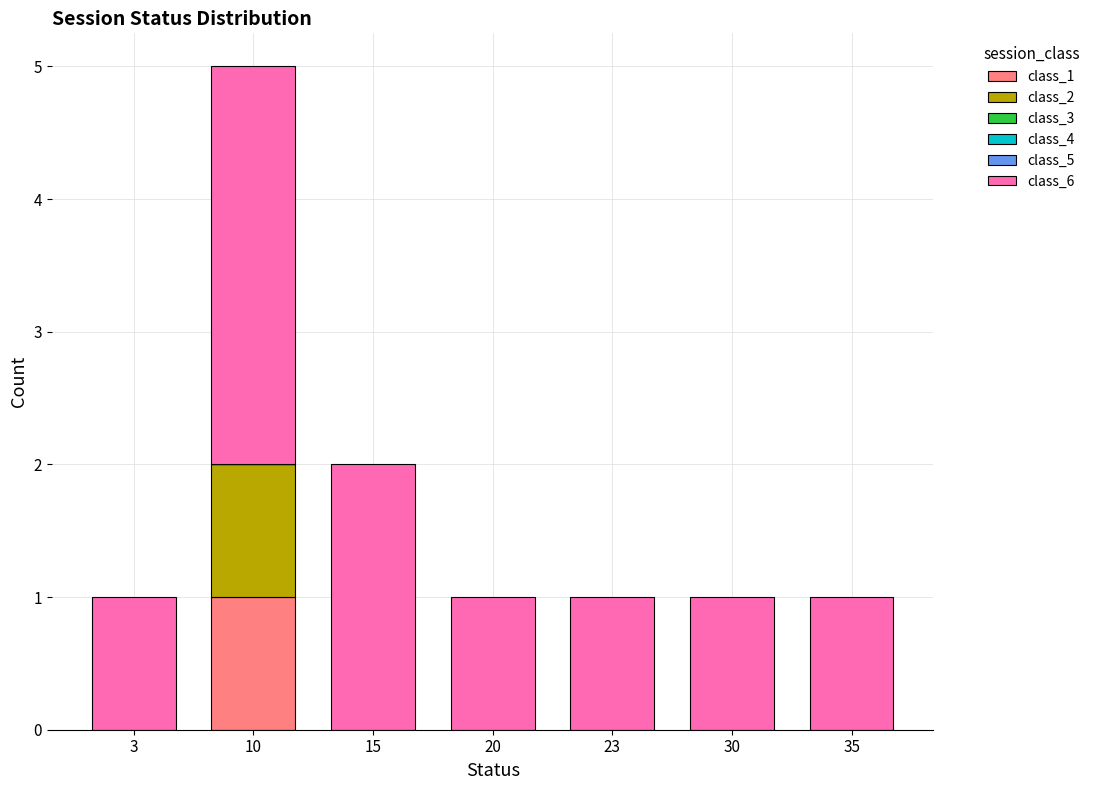

Is it true that class_1 equals 0 at 3?

True